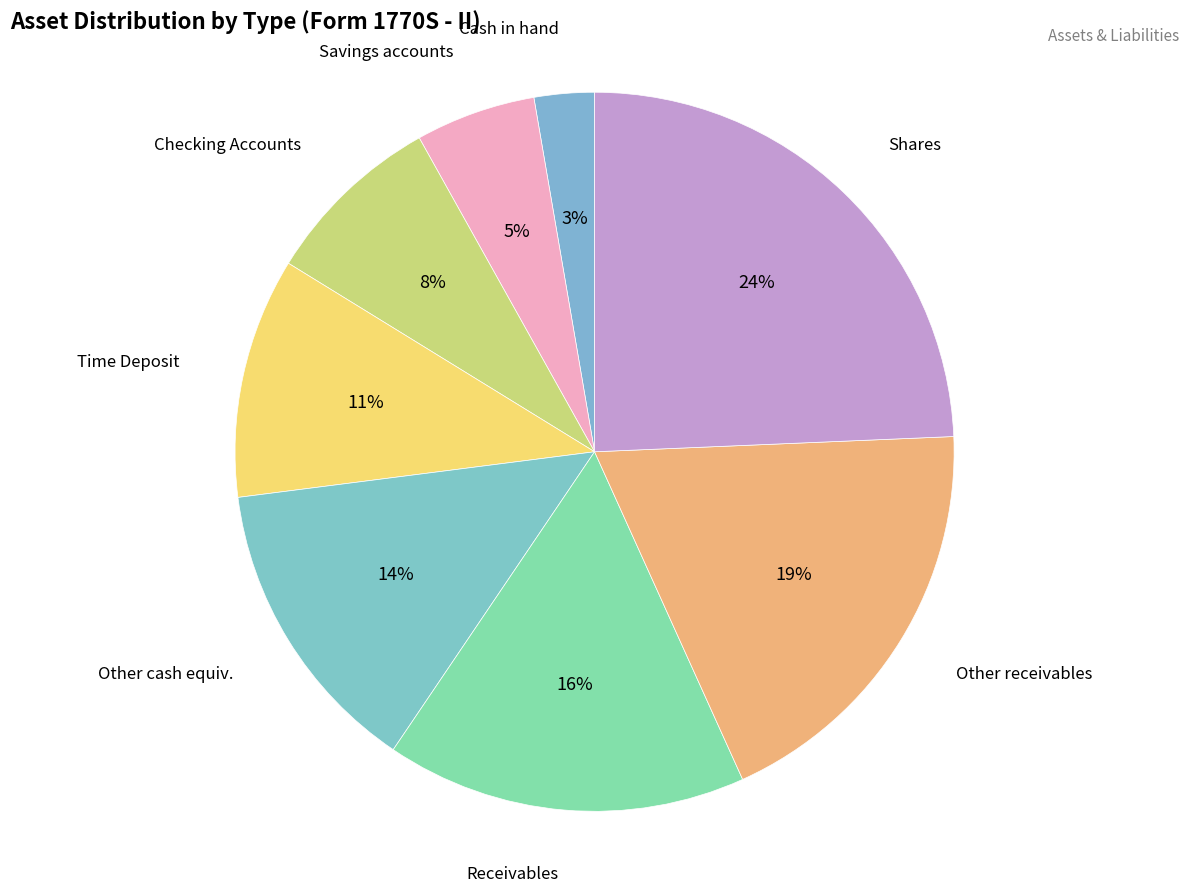

Count the number of slices in the pie.

8